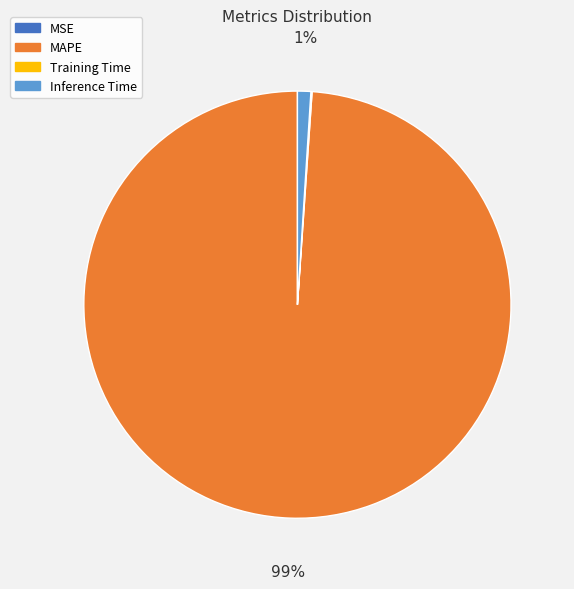

To the nearest percent, what percentage of the pie is Inference Time?

1%